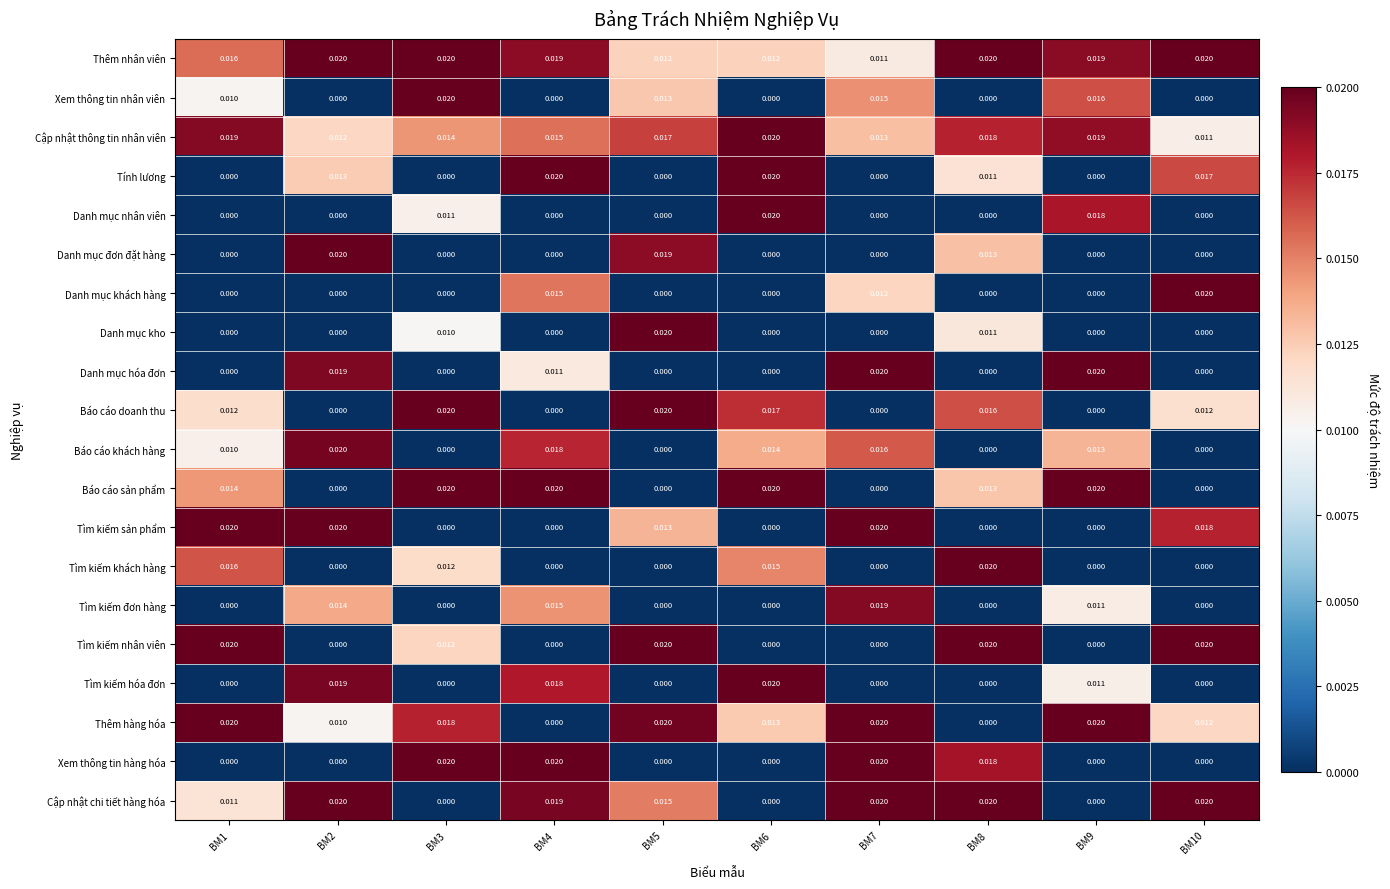

Which series has the largest total across all categories?

Thêm nhân viên